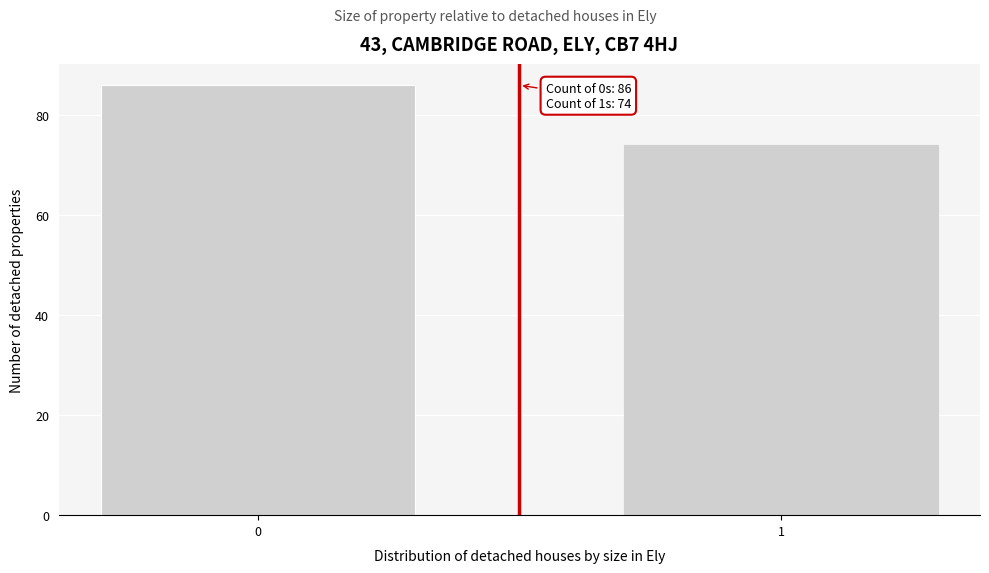

Reading left to right, what are all the values shown in this chart?

86	74